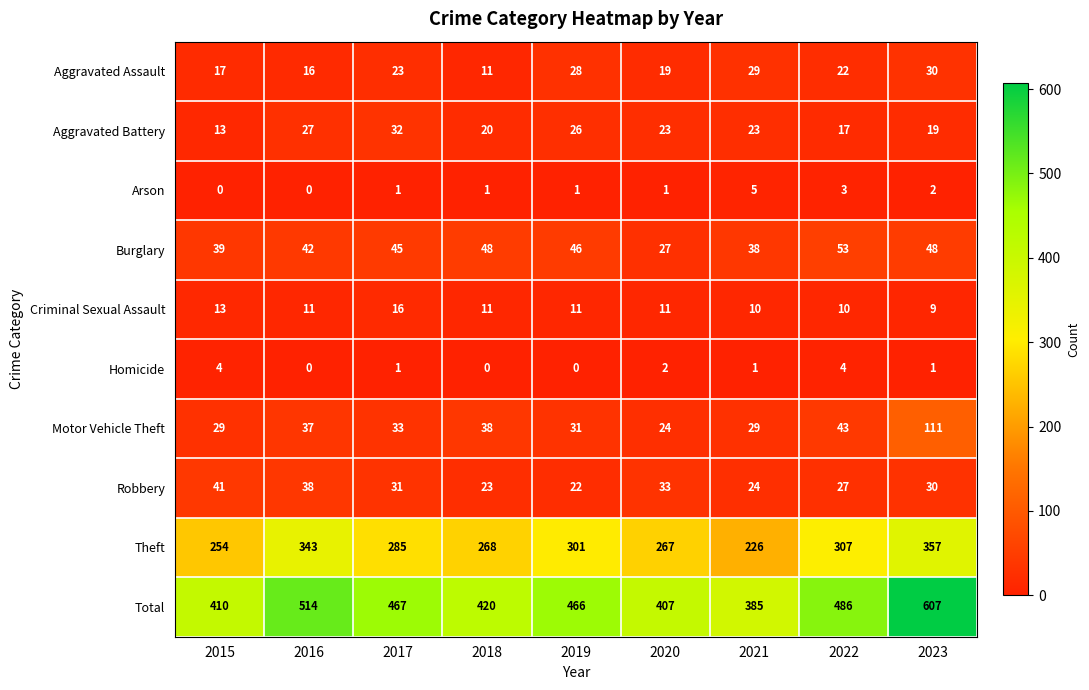

What is the minimum value for Motor Vehicle Theft?

24